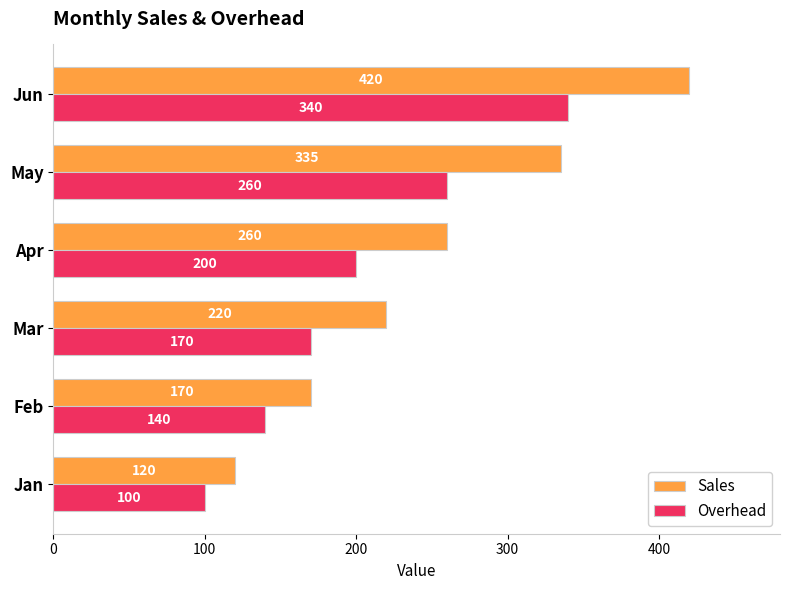

What is the difference between the highest and lowest values at Apr?

60